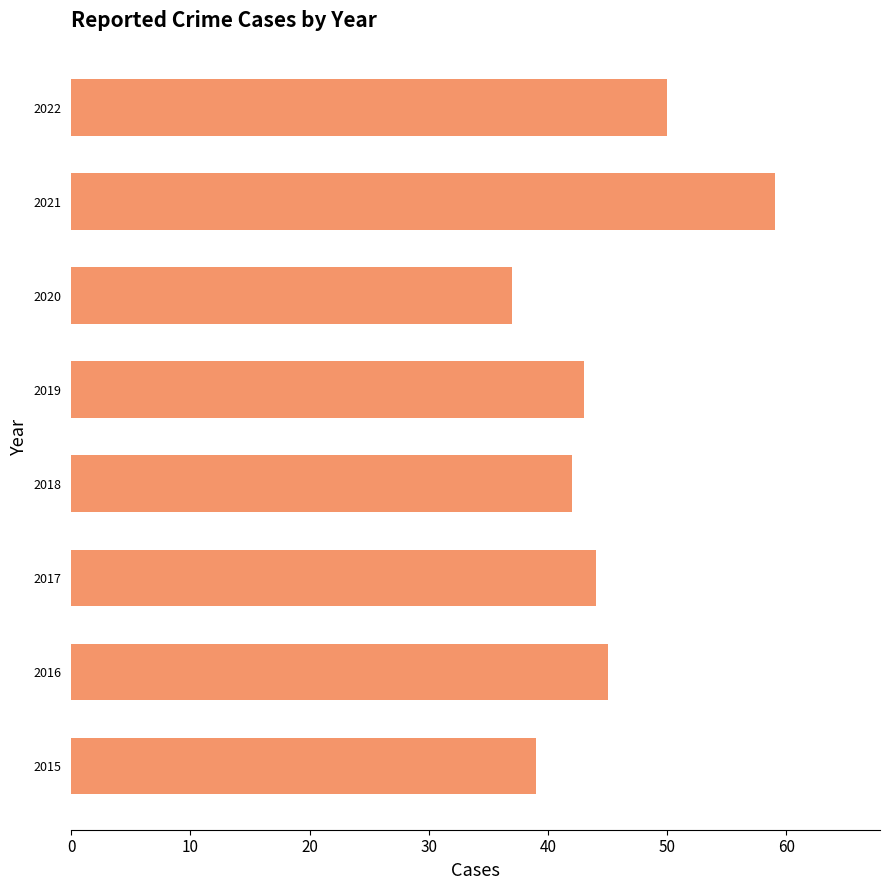

What is the average value?

45